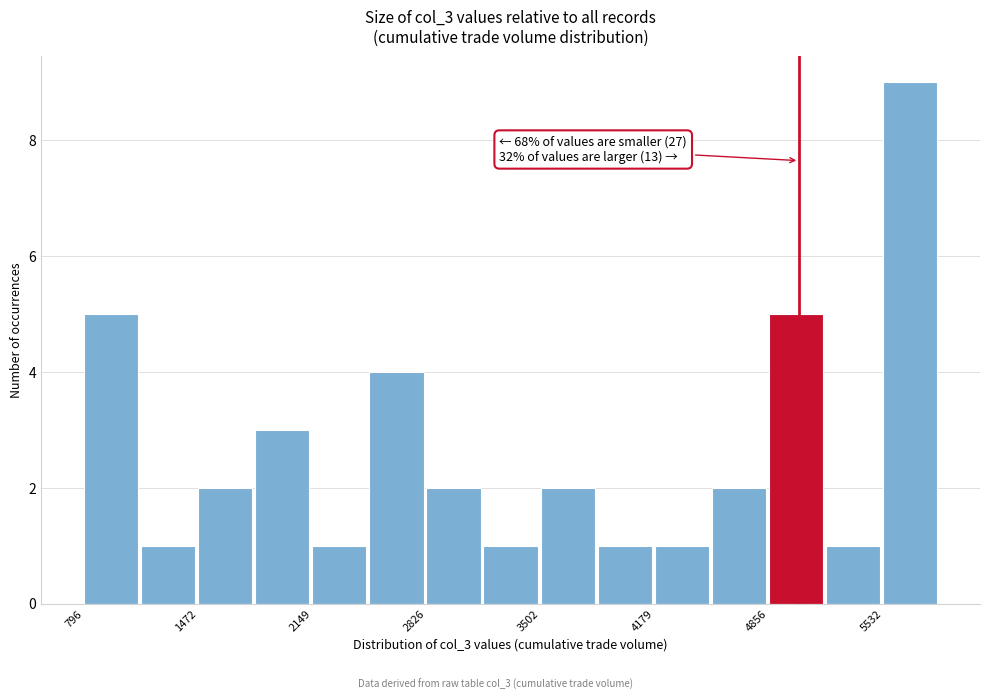

Read against the x-axis, roughly where is the centre of the tallest bar?

5700